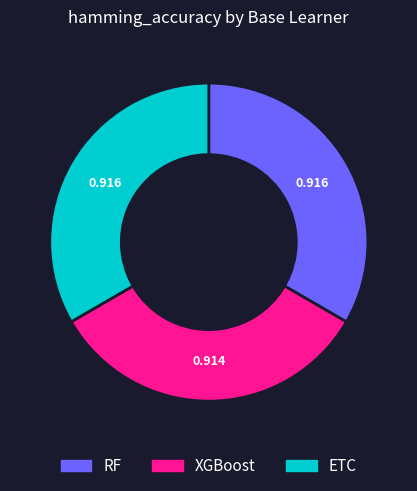

Combined, do ETC and RF account for over 50%?

Yes